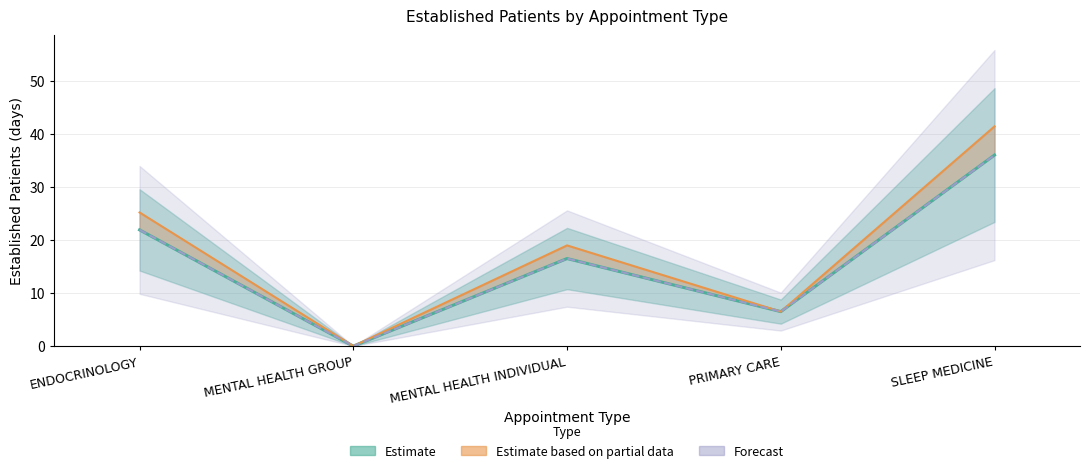

List the labels in order of Estimate value, largest first.

SLEEP MEDICINE, ENDOCRINOLOGY, MENTAL HEALTH INDIVIDUAL, PRIMARY CARE, MENTAL HEALTH GROUP